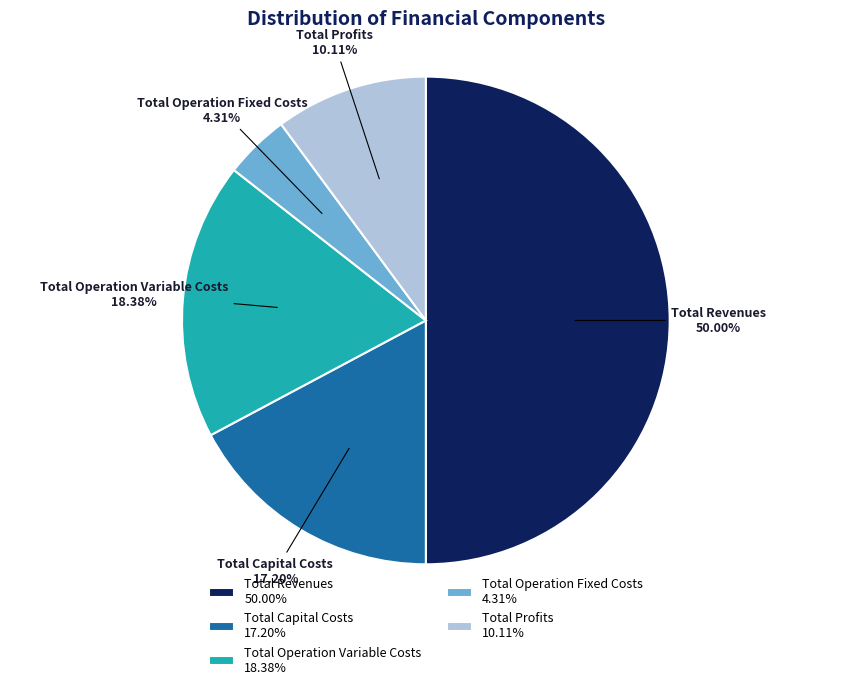

Which has a higher value, Total Revenues 50.00% or Total Profits 10.11%?

Total Revenues 50.00%